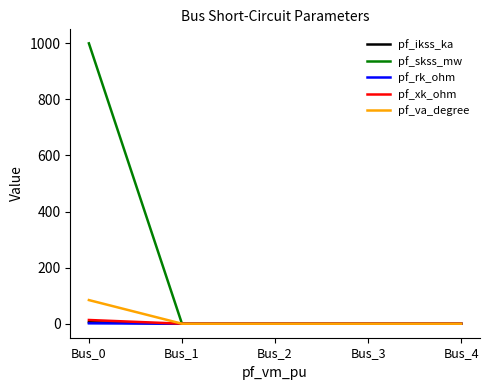

The value of pf_rk_ohm at Bus_3 is 0.0. True or false?

True